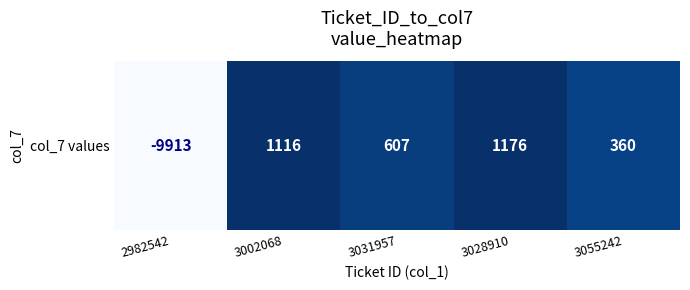

Rank the categories by value from lowest to highest.

2982542, 3055242, 3031957, 3002068, 3028910